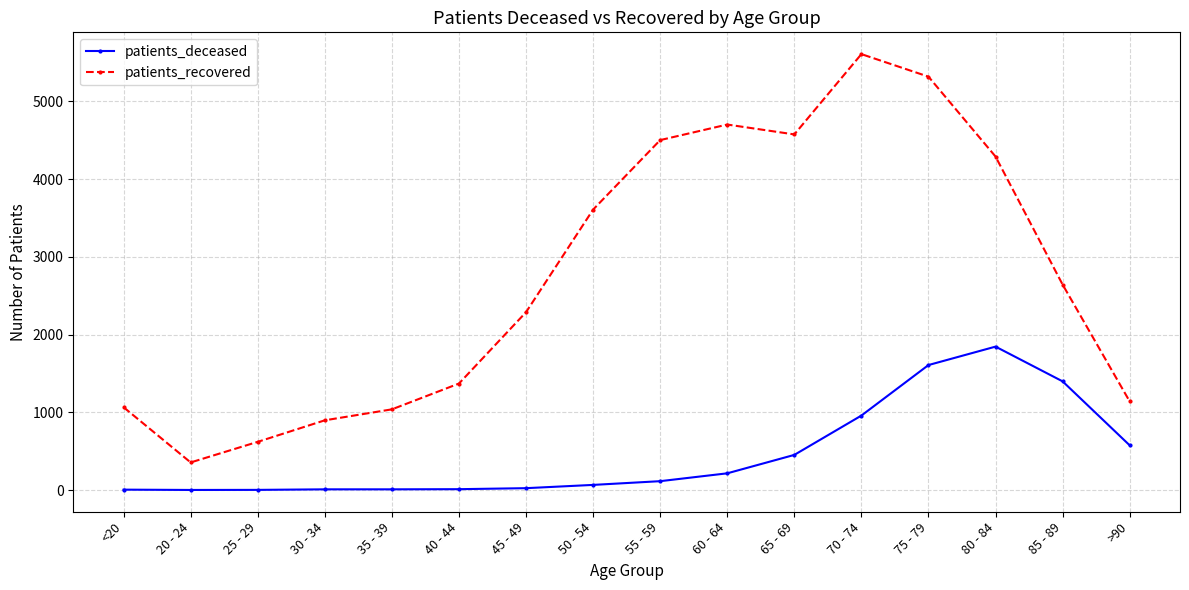

What position from the right is <20?

16